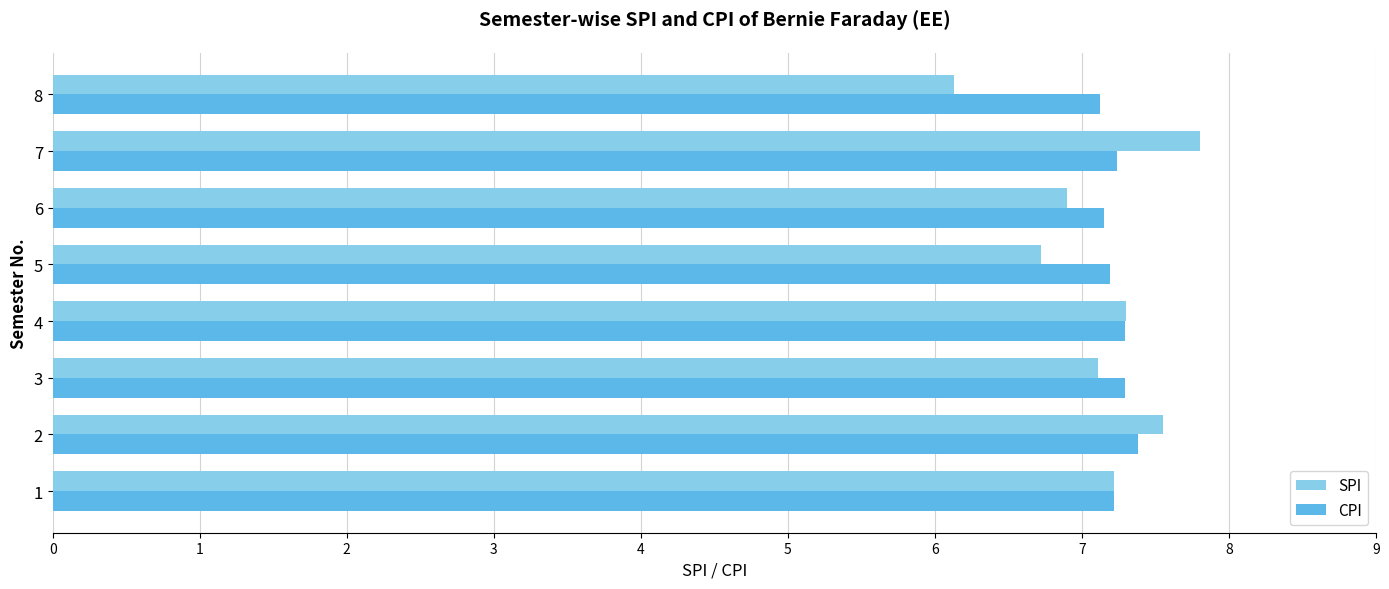

What is the average value of the SPI series?

7.1